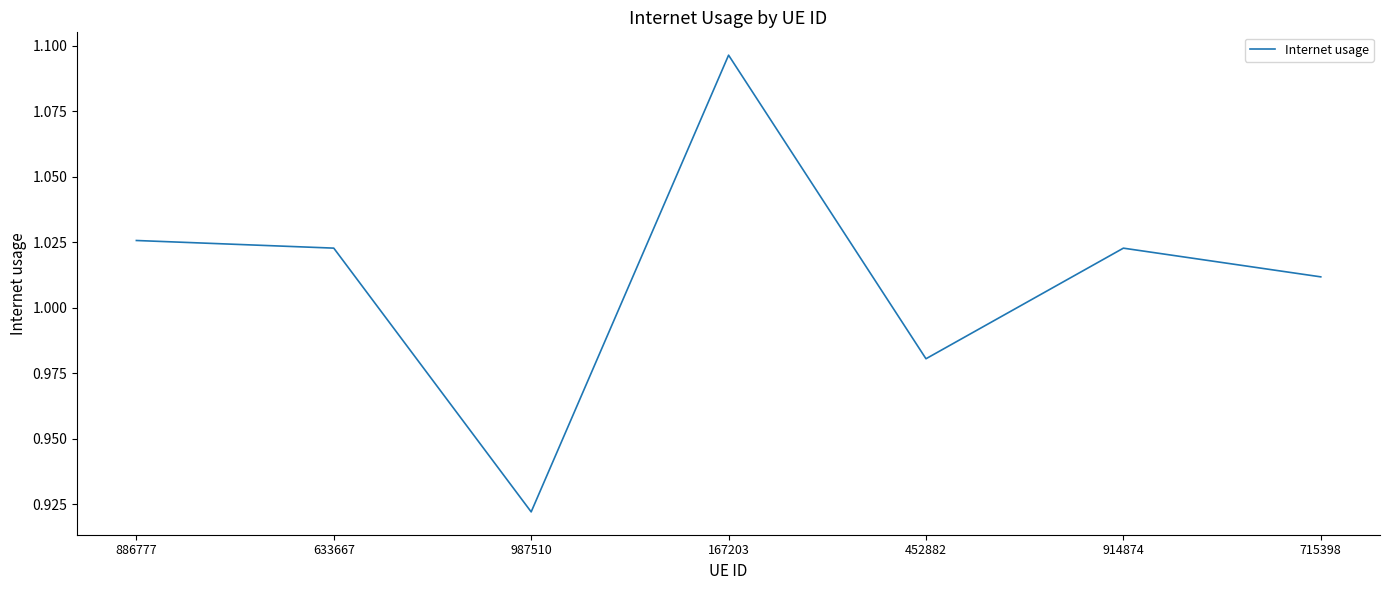

The value at 886777 is 0.6. True or false?

False